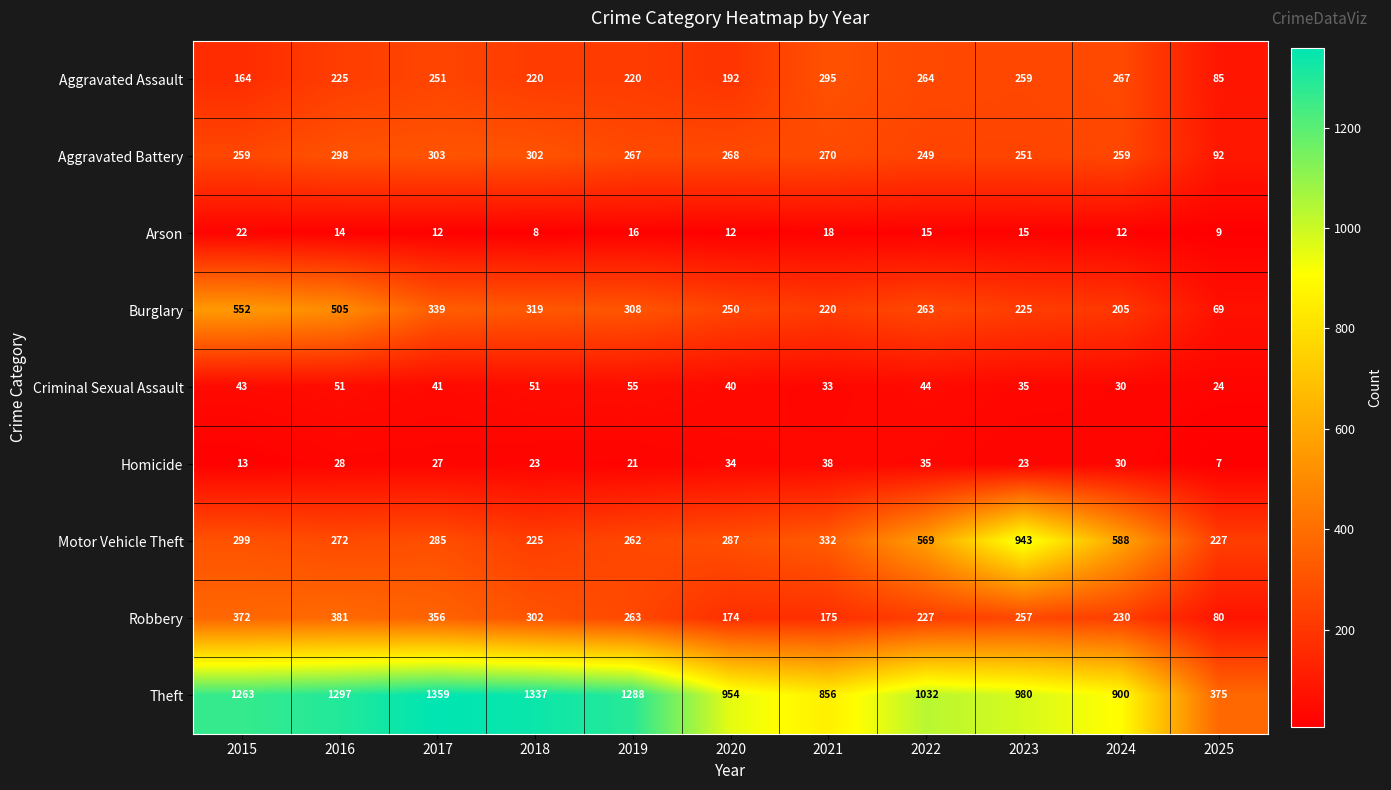

How many categories are shown in the chart?

11